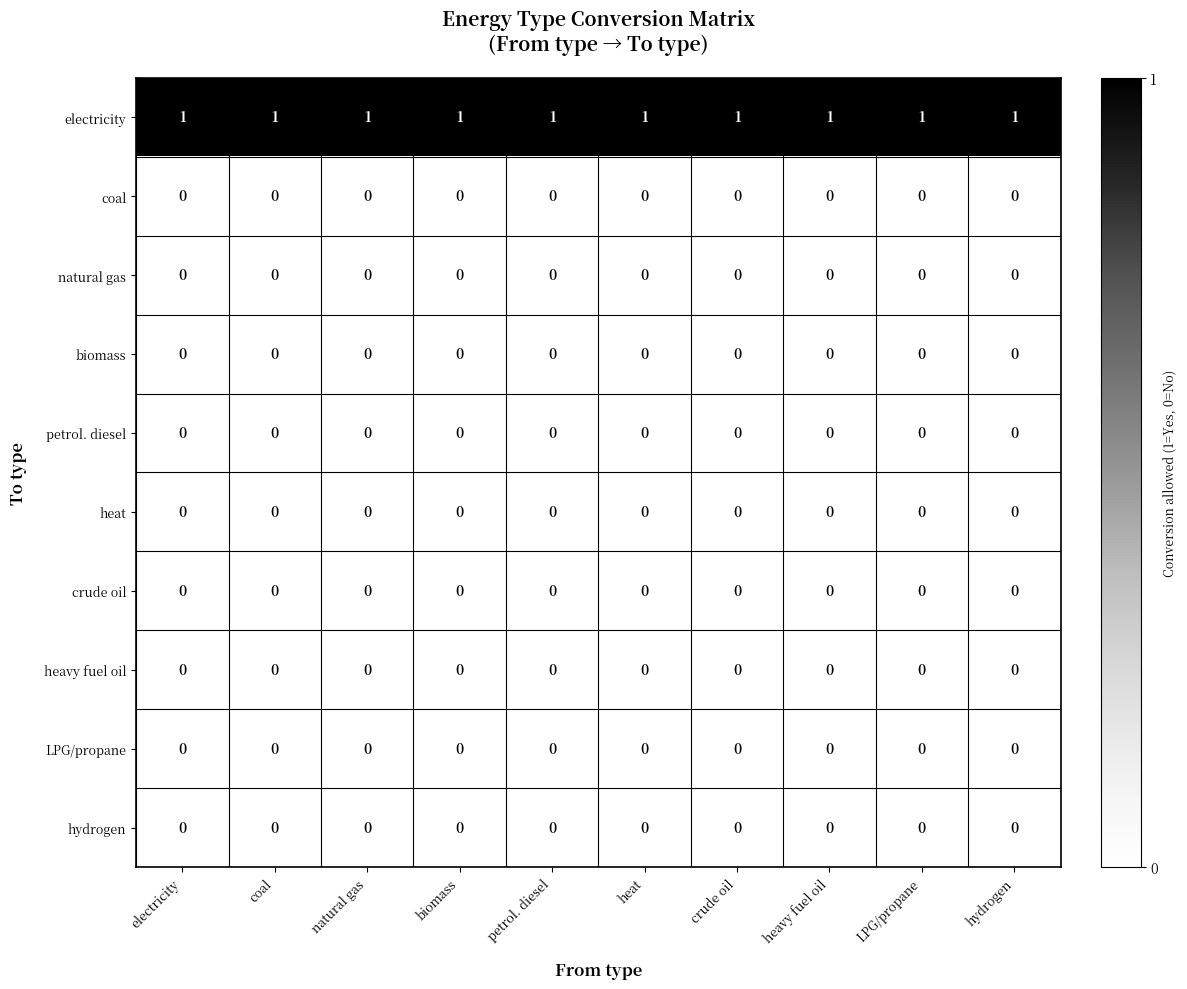

The value of coal at heat is 0. True or false?

True